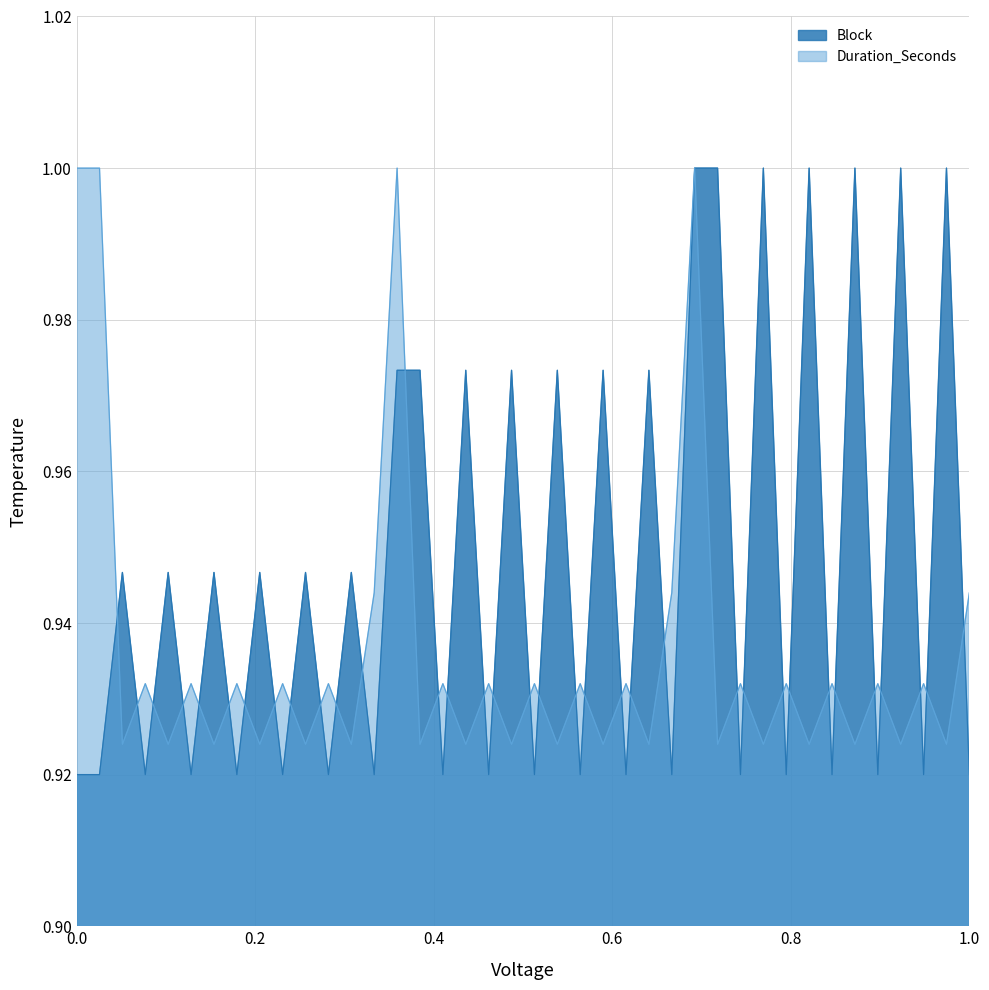

Which series has the largest total across all categories?

Block